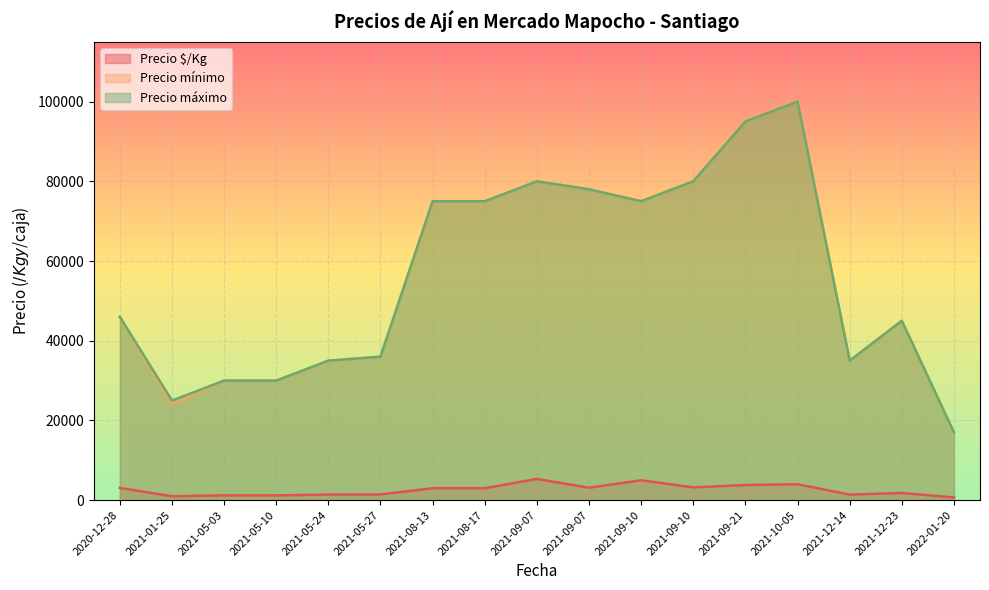

The Precio máximo series shows 142151 at 2021-09-07. True or false?

False